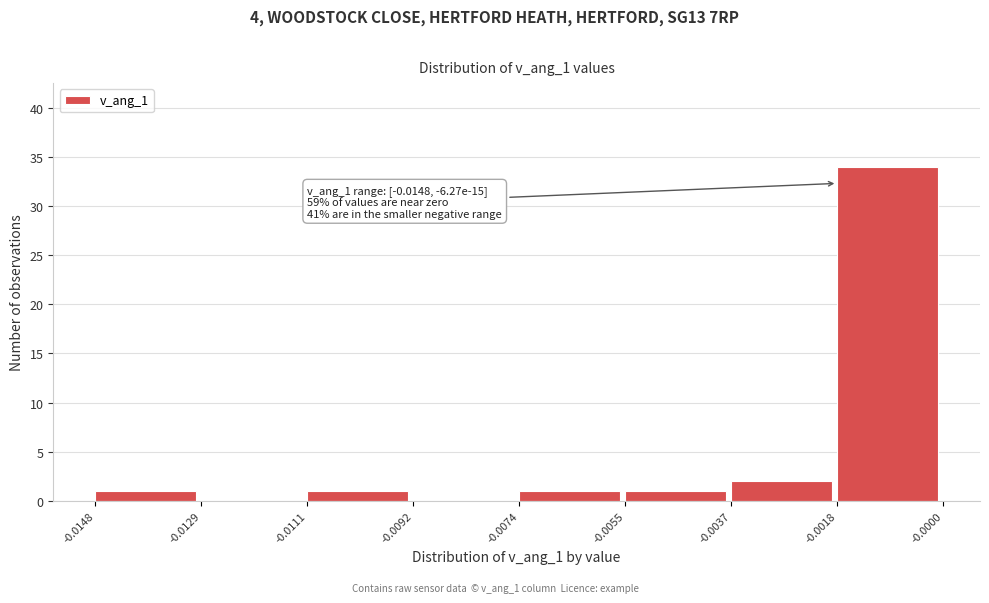

Over which range of the x-axis is the bar tallest?

-0.0018 to -0.0000